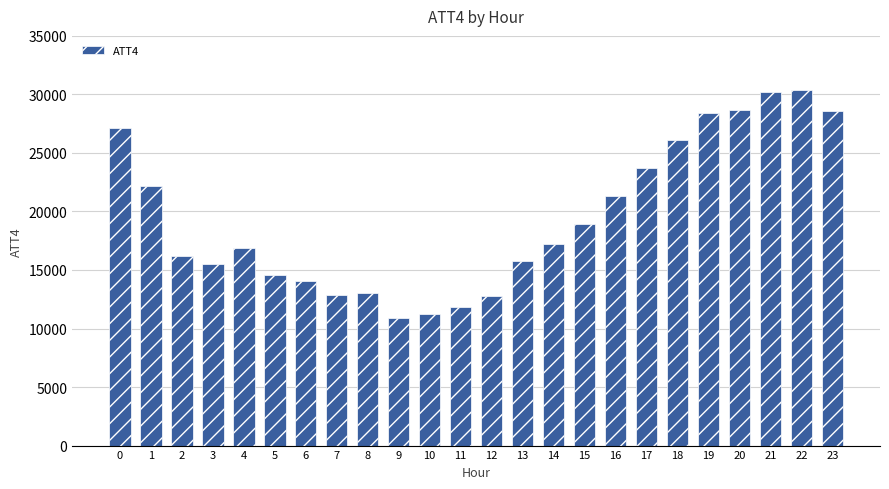

What is the greatest value displayed?

30400